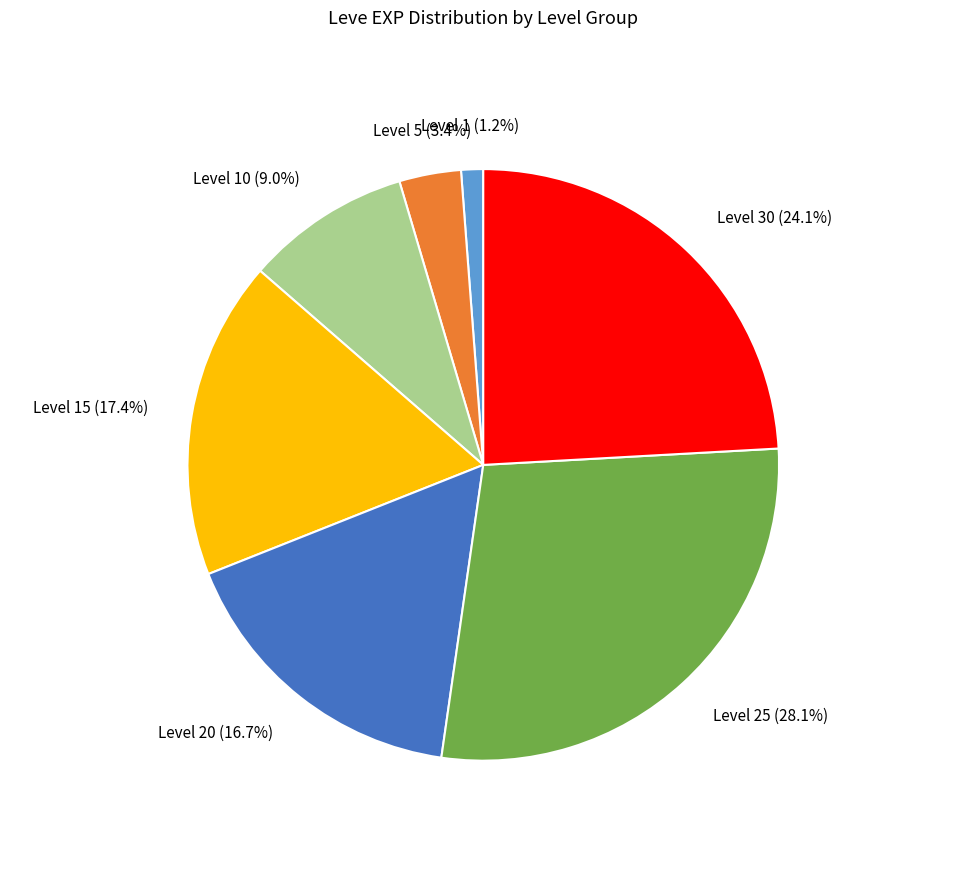

Is Level 1 the majority of the pie?

No